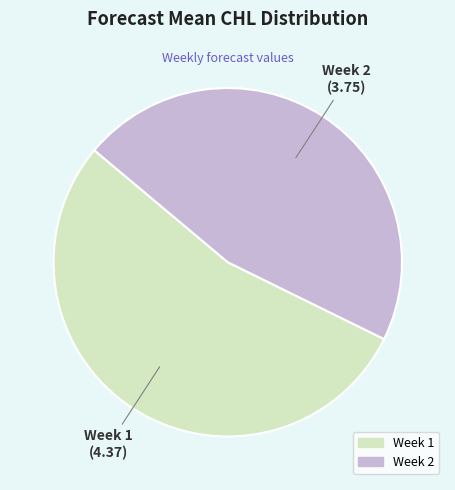

Is there a majority slice in this chart?

Yes